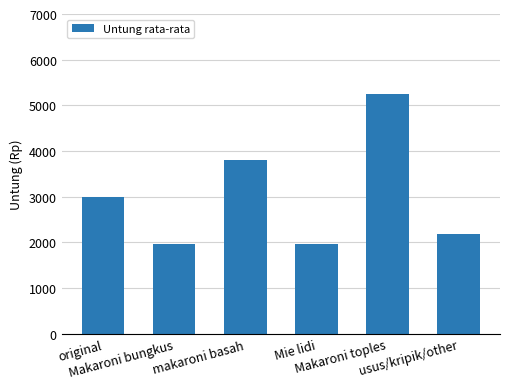

The chart shows a value of 1971.6 at Mie lidi. True or false?

True